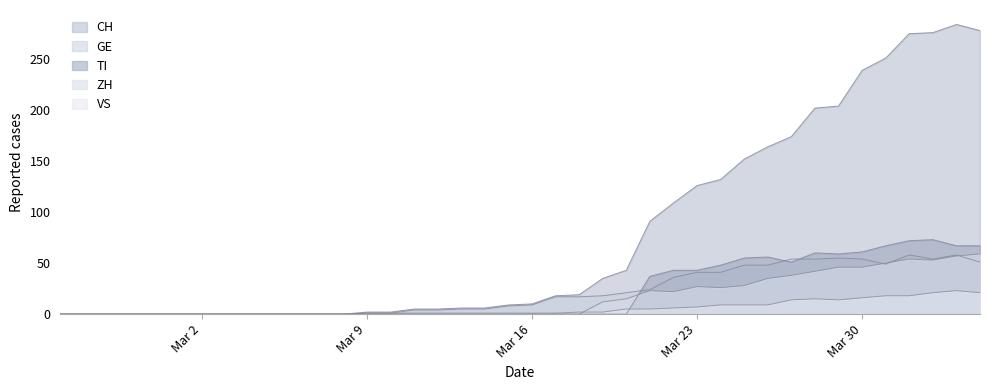

How many lines are shown in the chart?

5